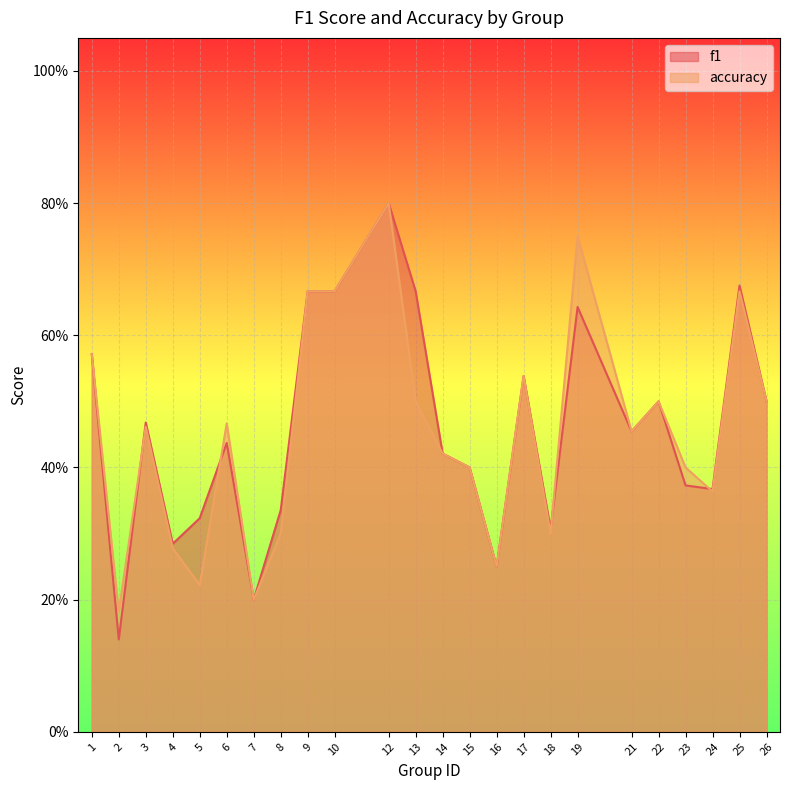

Count the f1 values in the range 0 to 1.

24